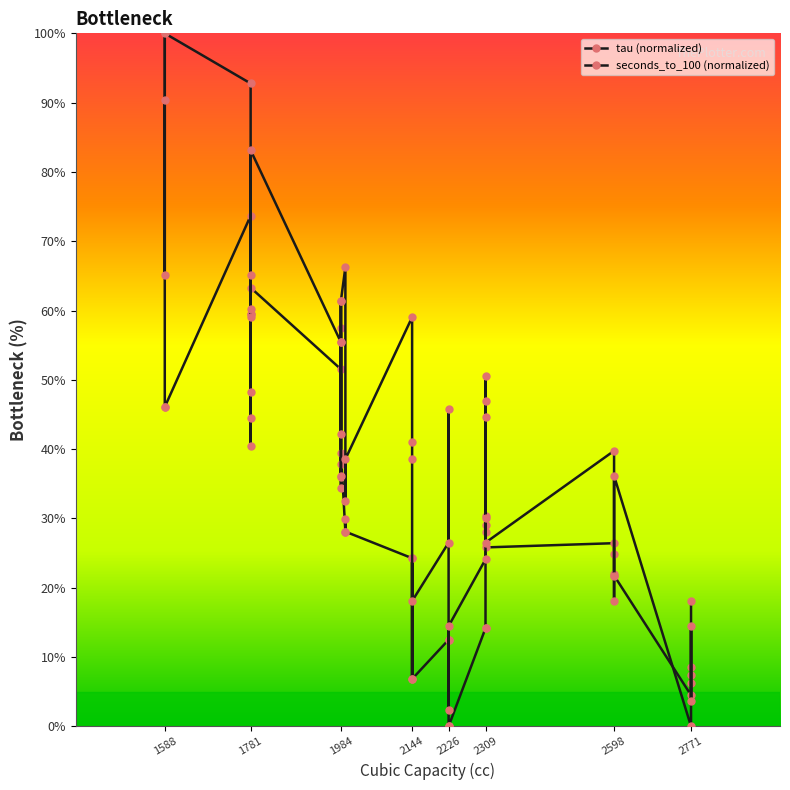

What is the difference between the second highest and minimum values in the seconds_to_100 (normalized) series?

92.8